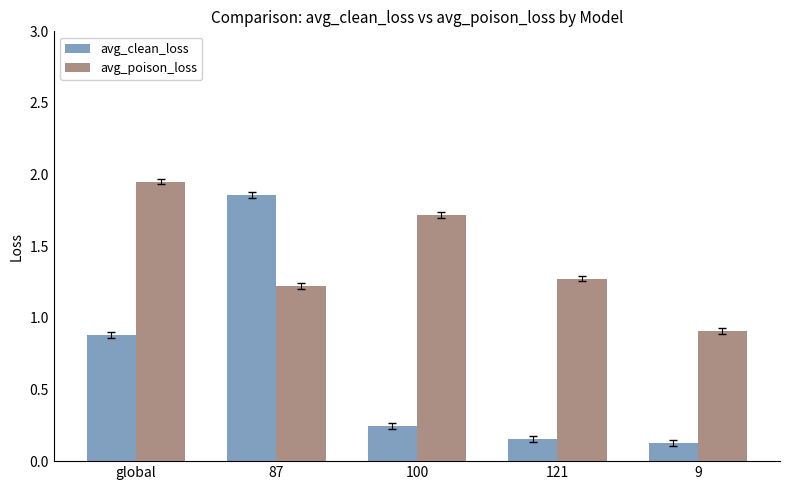

Which category has the highest value in the avg_clean_loss series?

87